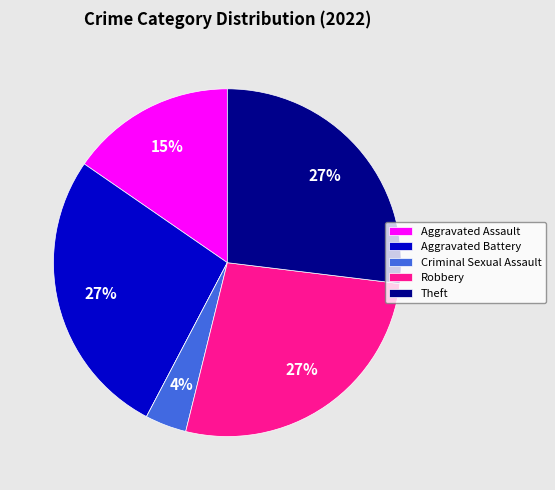

Is there any slice that represents more than half of the pie?

No